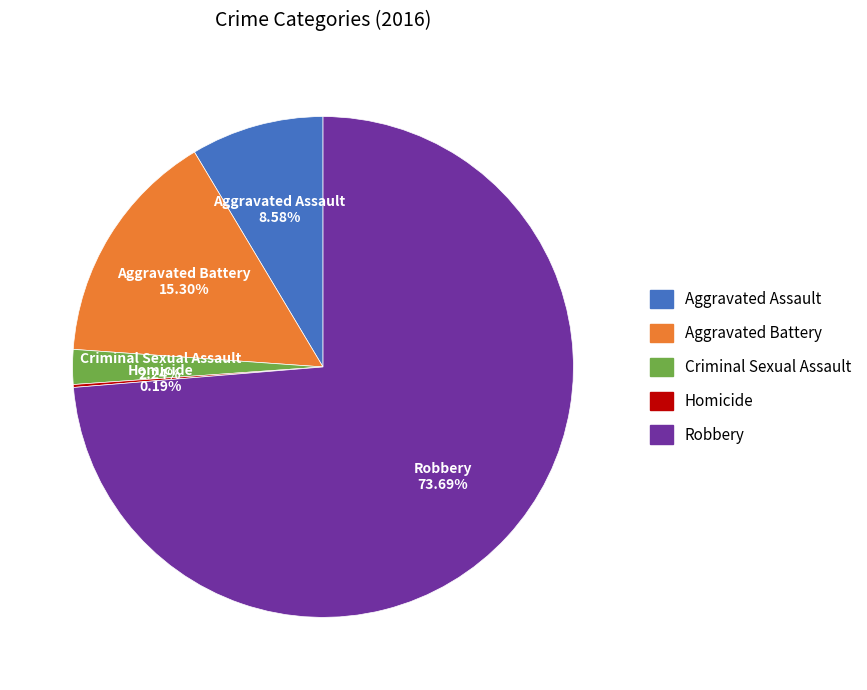

What is the ratio of the value at Aggravated Assault to the value at Criminal Sexual Assault?

3.8